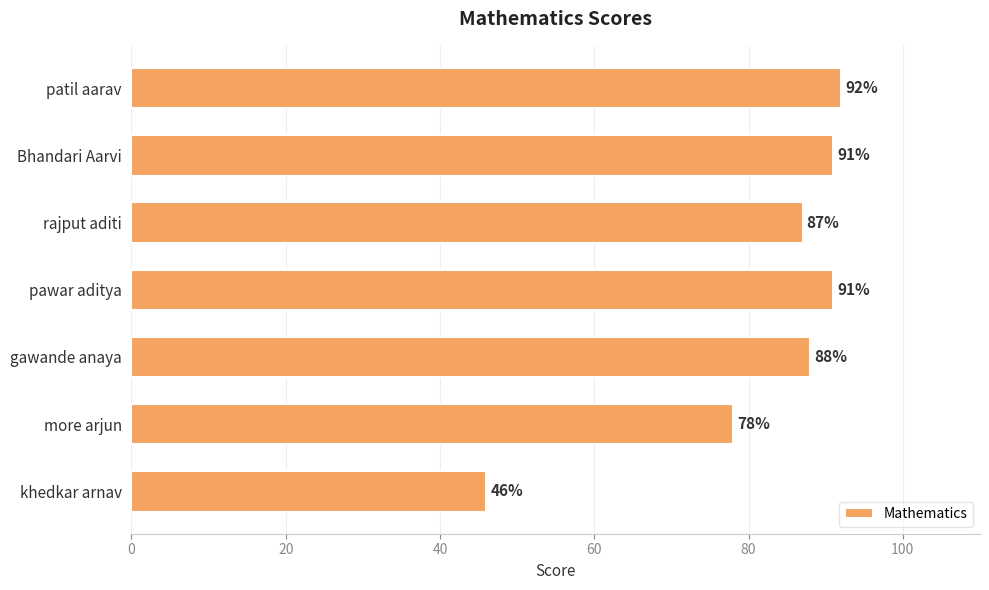

The value at Bhandari Aarvi is 91. True or false?

True